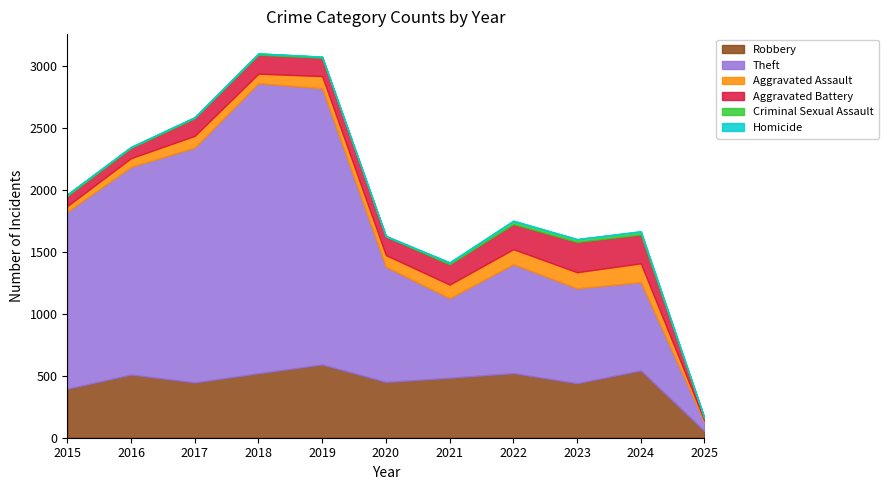

What is the approximate value of Criminal Sexual Assault at 2023, to the nearest 10?

20